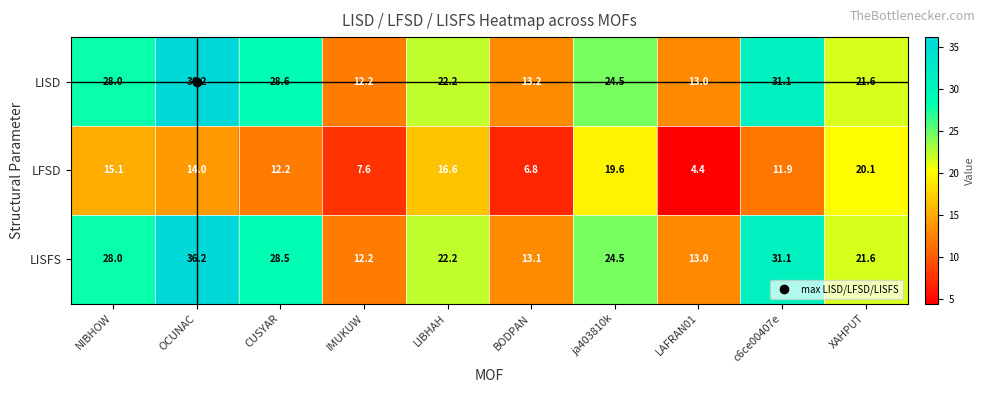

Which series has the largest total across all categories?

LISD